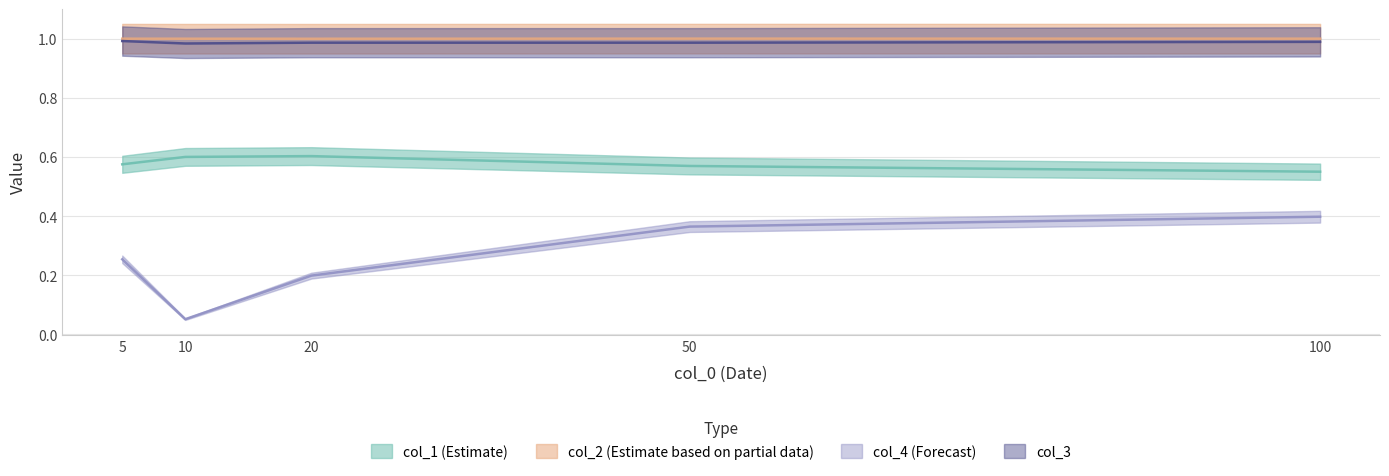

Which series has the largest range (max minus min)?

col_4